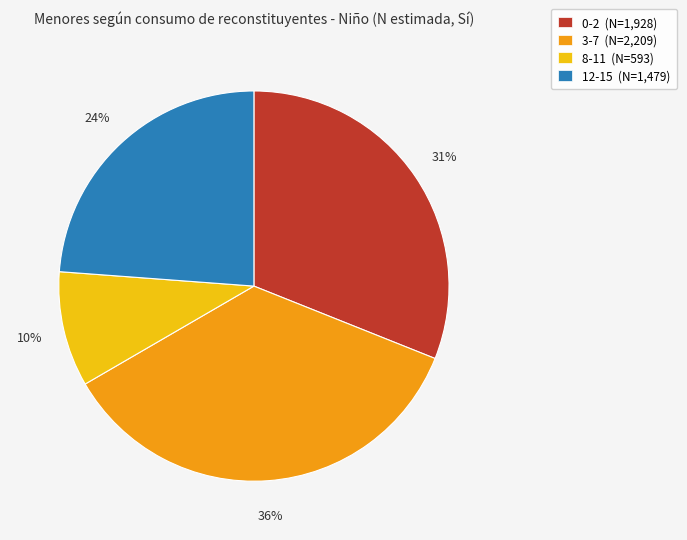

Which has a higher value, 0-2 or 8-11?

0-2